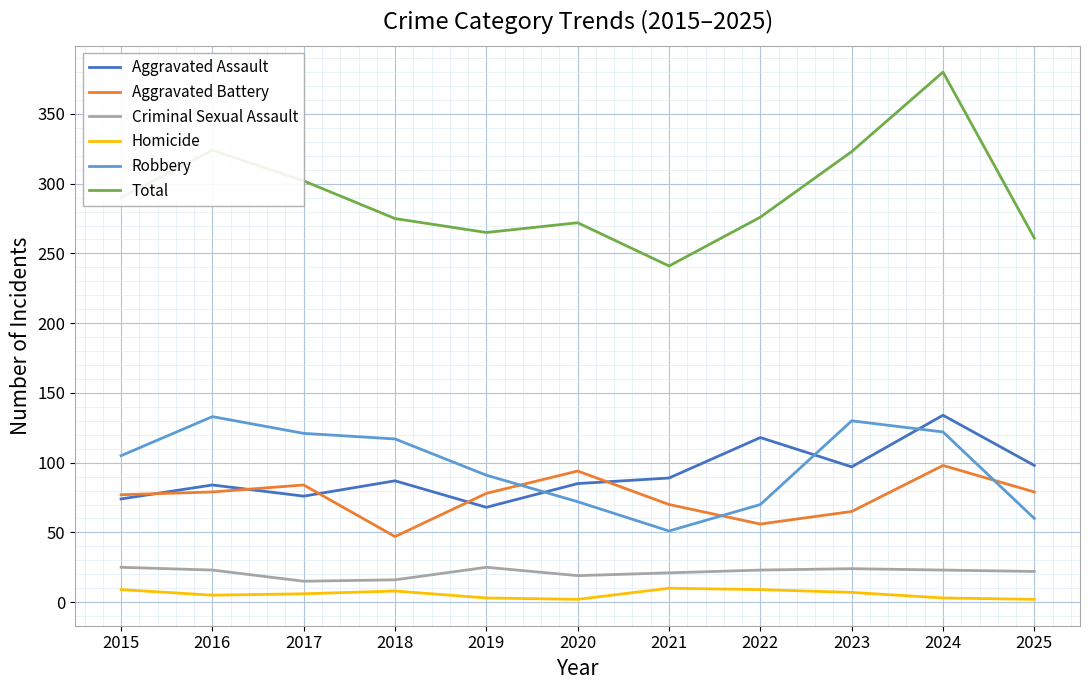

Which series has the largest total across all categories?

Total